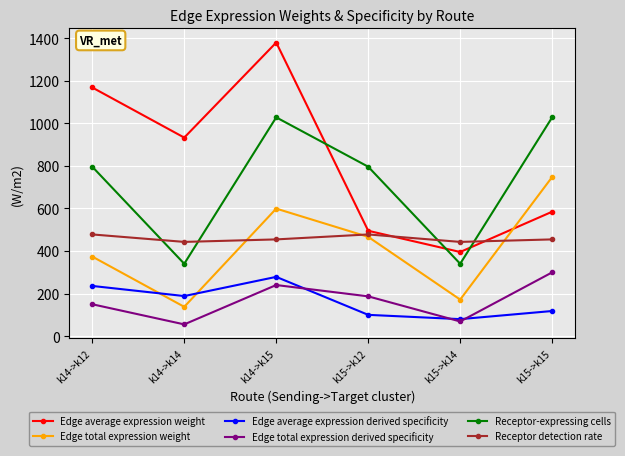

Where is Edge average expression weight nearest to the value 887?

k14->k14